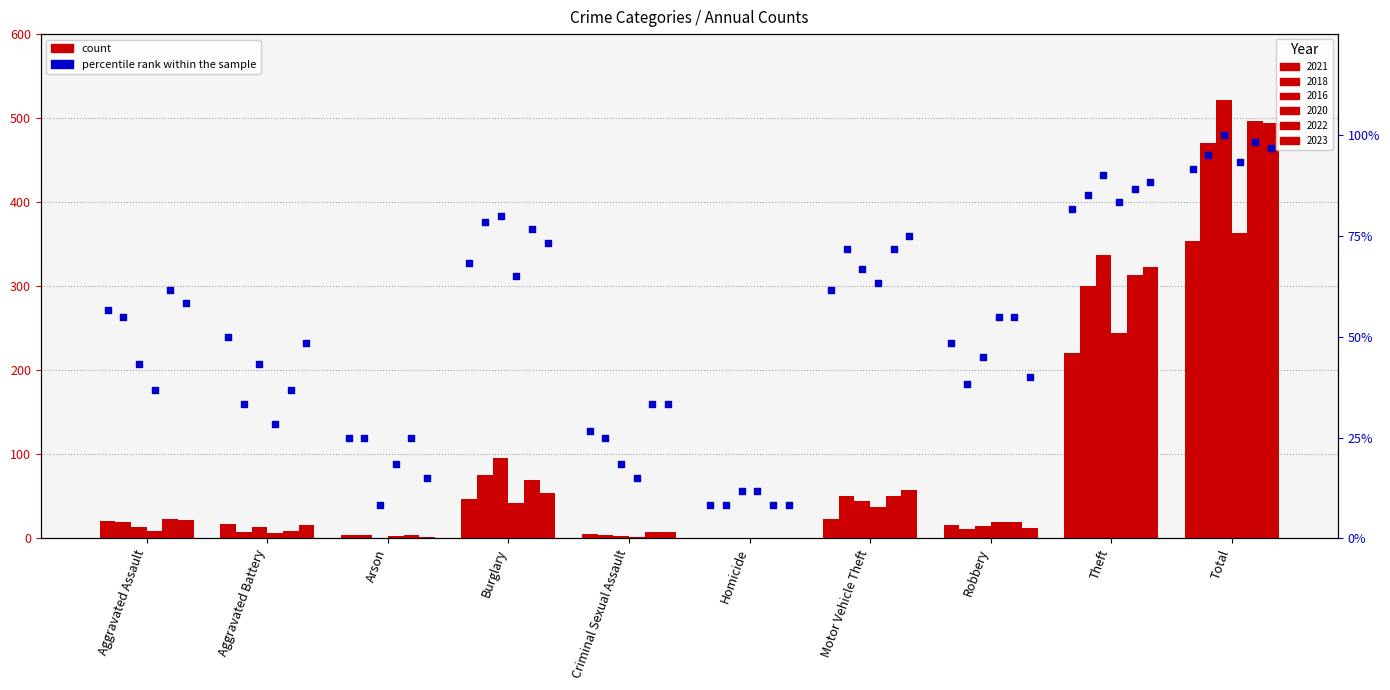

Approximately how many times larger is the value at Arson compared to Aggravated Battery?

0.5